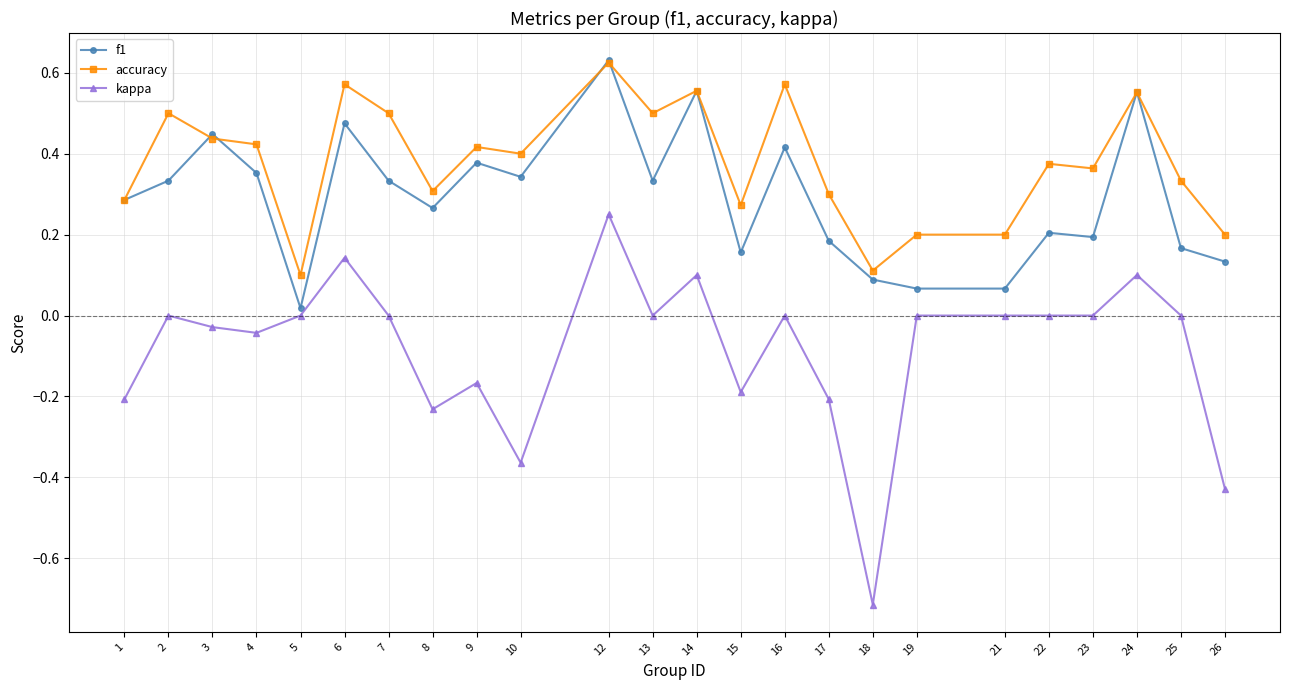

How many categories are shown in the chart?

24